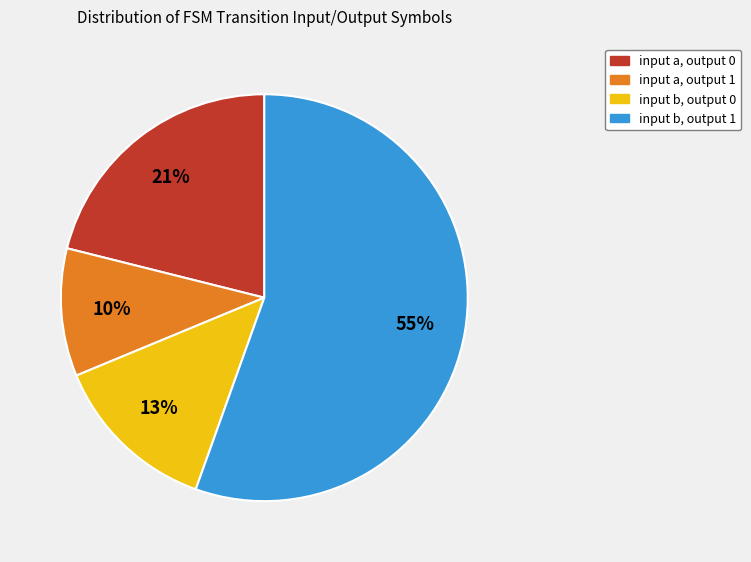

How many segments does this pie chart have?

4